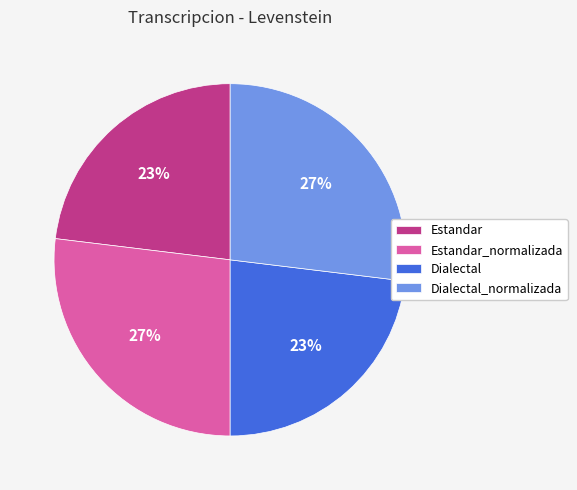

Is Estandar_normalizada the majority of the pie?

No